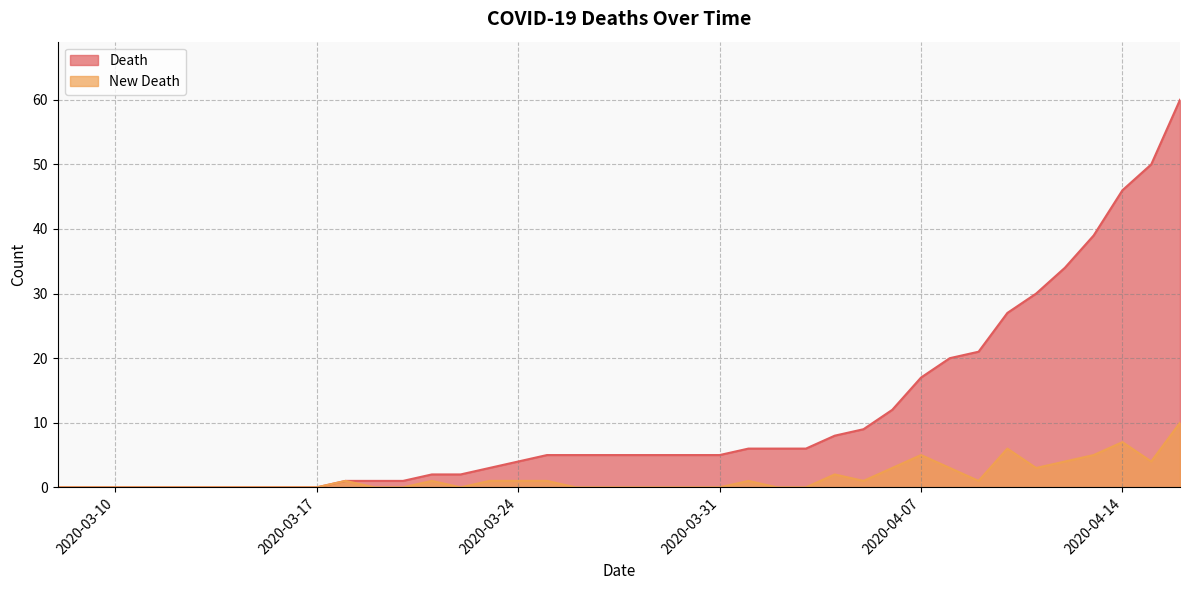

True or false: New Death and Death cross at least once.

False